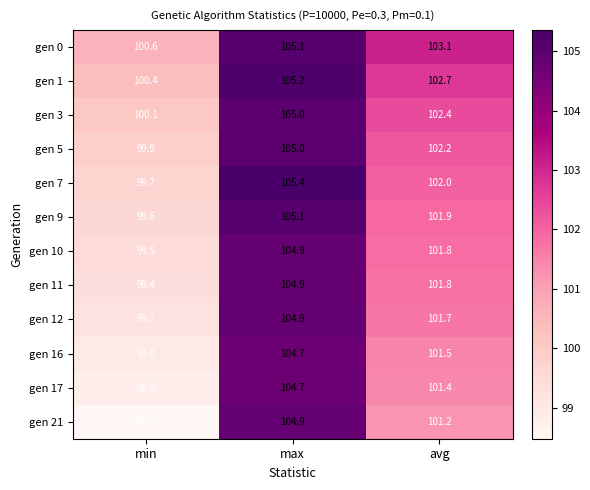

What is the maximum value for gen 9?

105.1